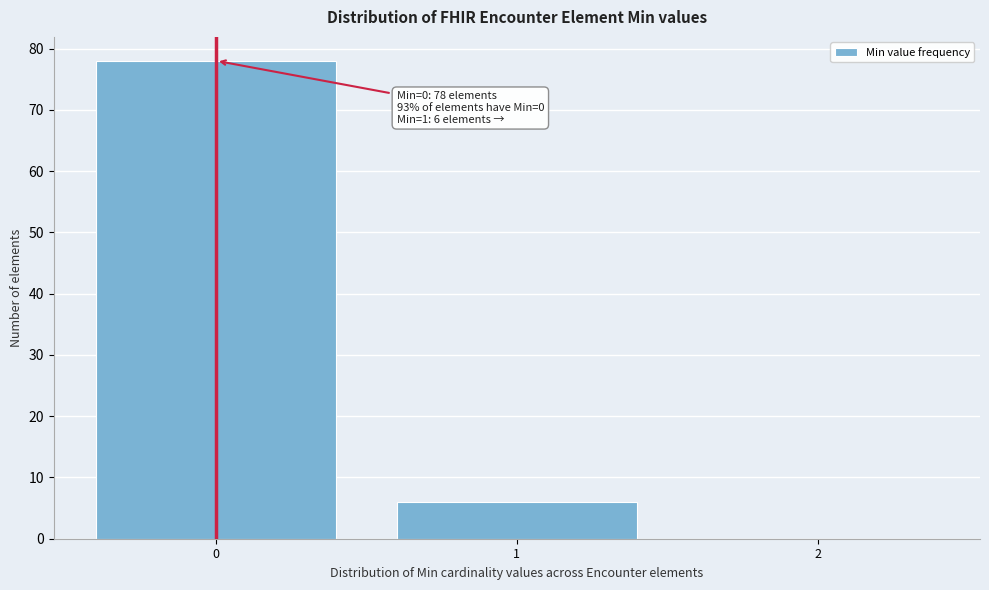

Reading left to right, what are all the values shown in this chart?

0=78	1=6	2=0